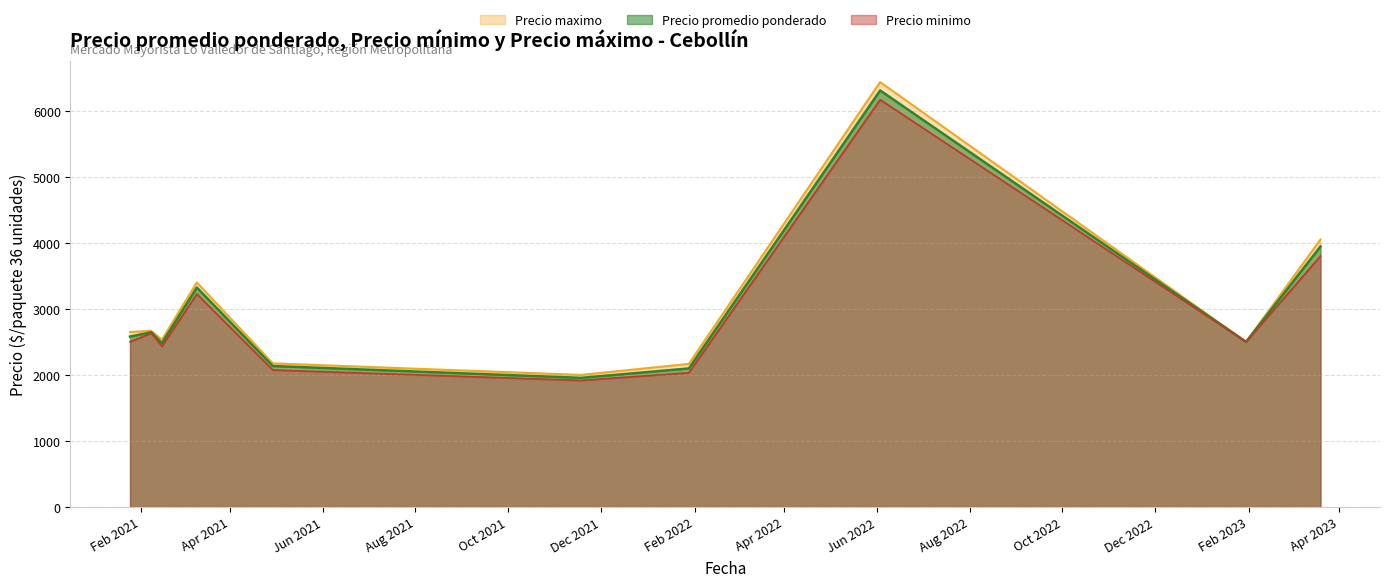

What is the maximum value for Precio promedio ponderado?

6306.3